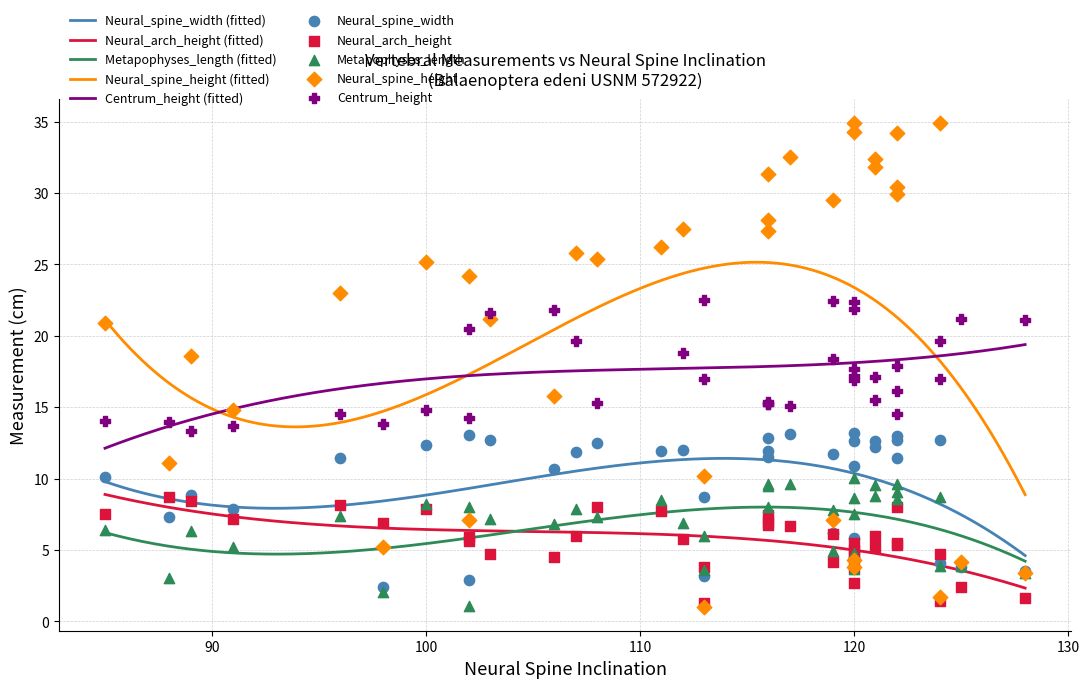

Between 18 and 9, which is larger?

18